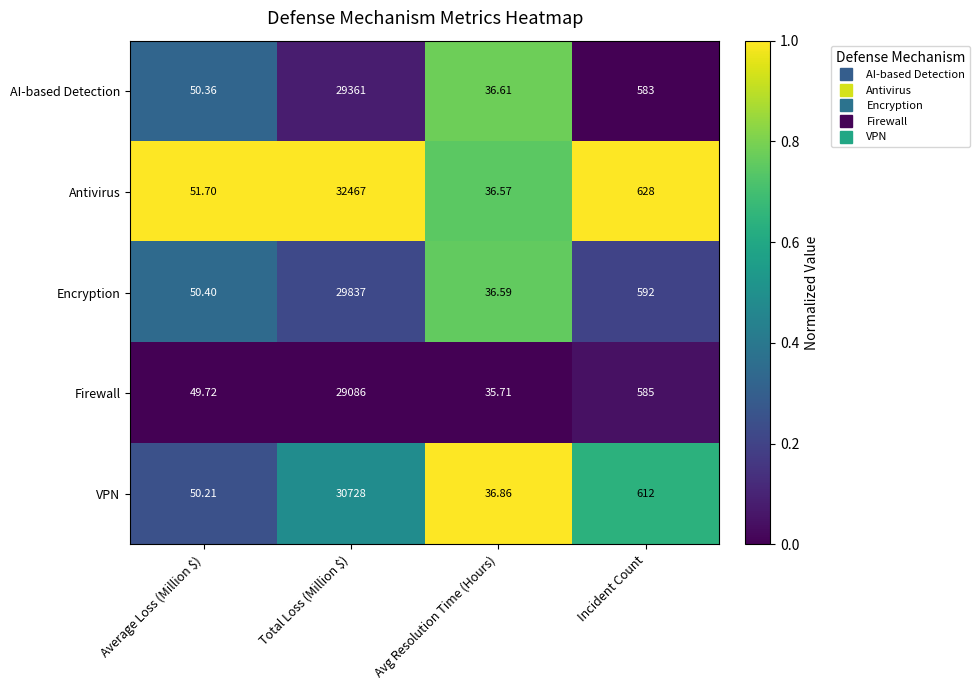

What is the difference between the highest and lowest values at Incident Count?

45.0